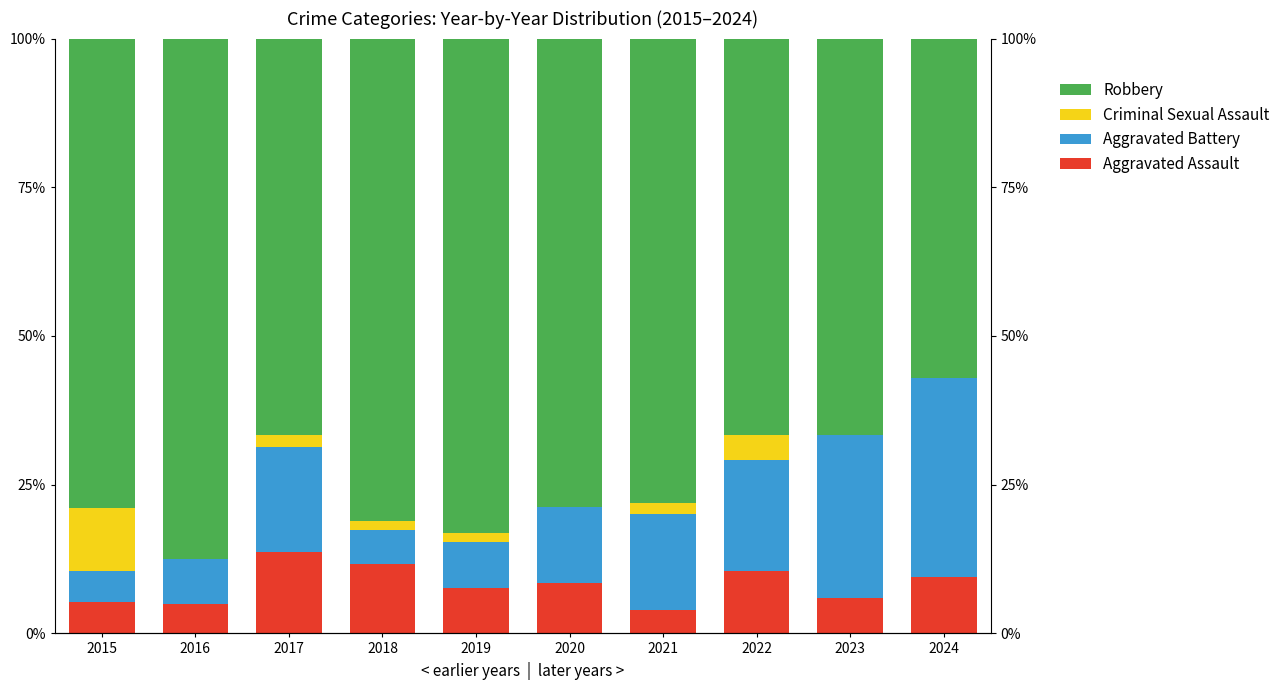

What are all the series names shown in the legend?

Aggravated Assault, Aggravated Battery, Criminal Sexual Assault, Robbery